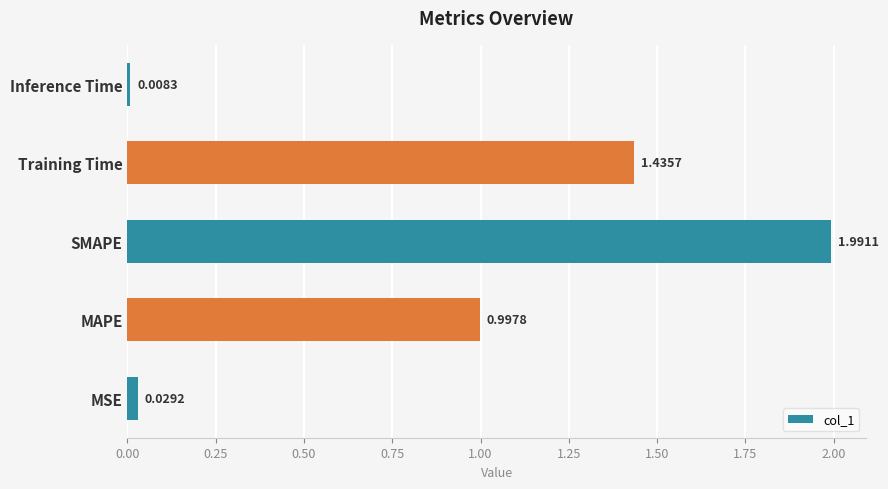

Between SMAPE and Inference Time, which is larger?

SMAPE